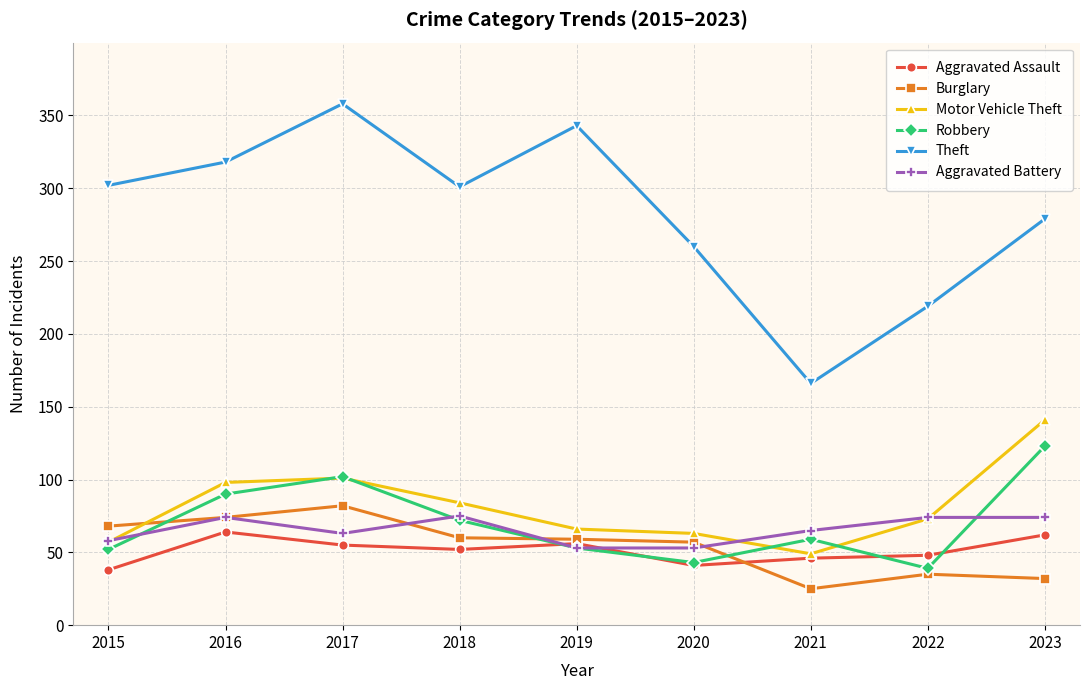

Which label corresponds to the largest value in the chart?

2017